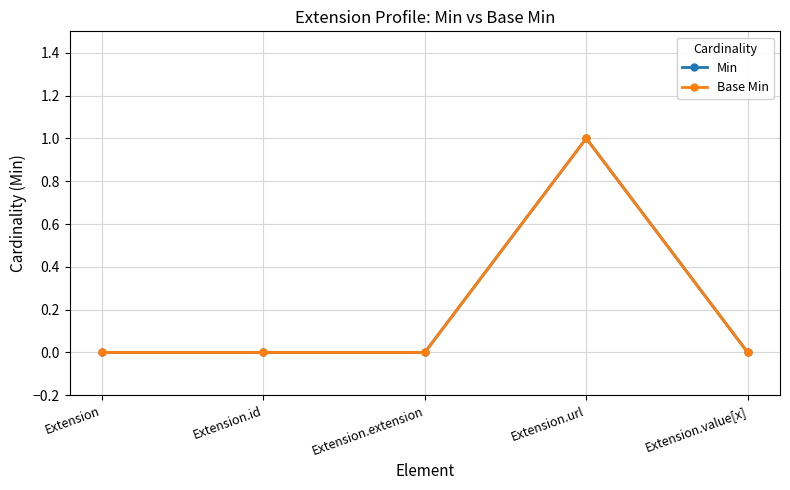

Is this an area chart (filled region under the line)?

No